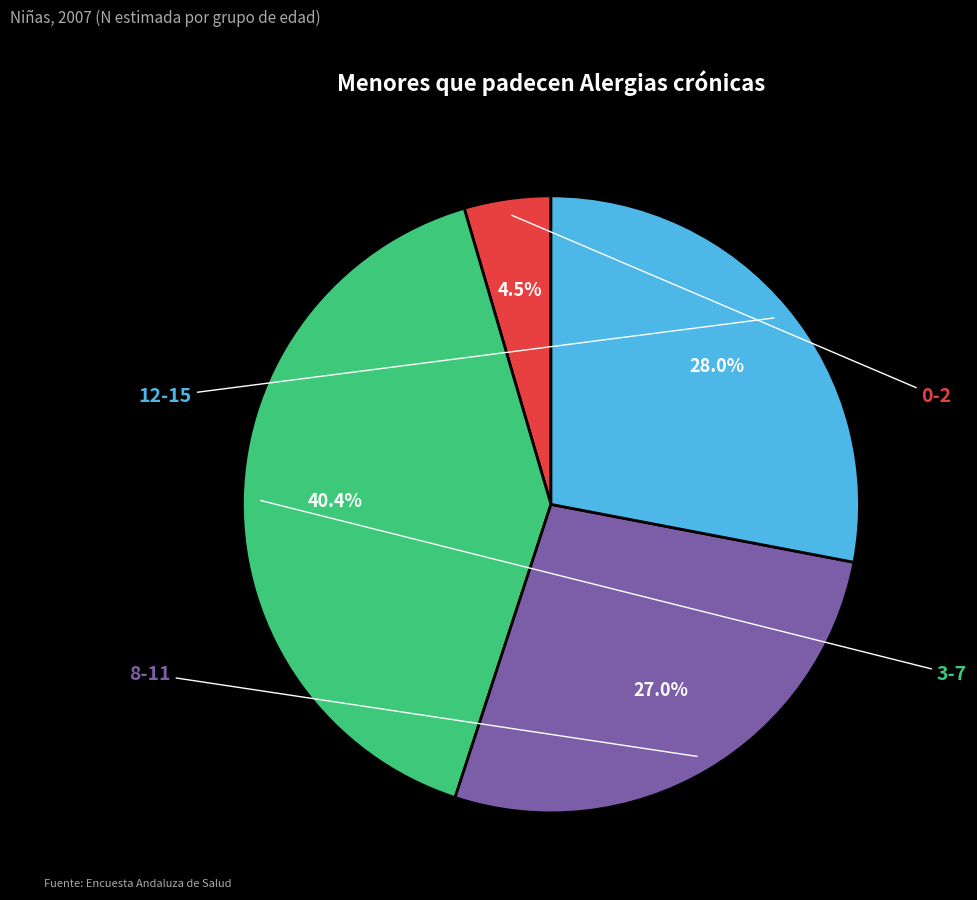

True or false: 0-2 accounts for 5% of the total.

True